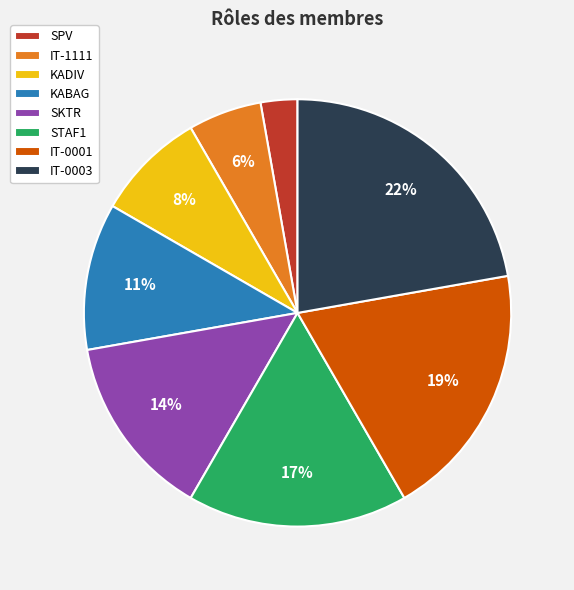

Between SKTR and SPV, which is larger?

SKTR